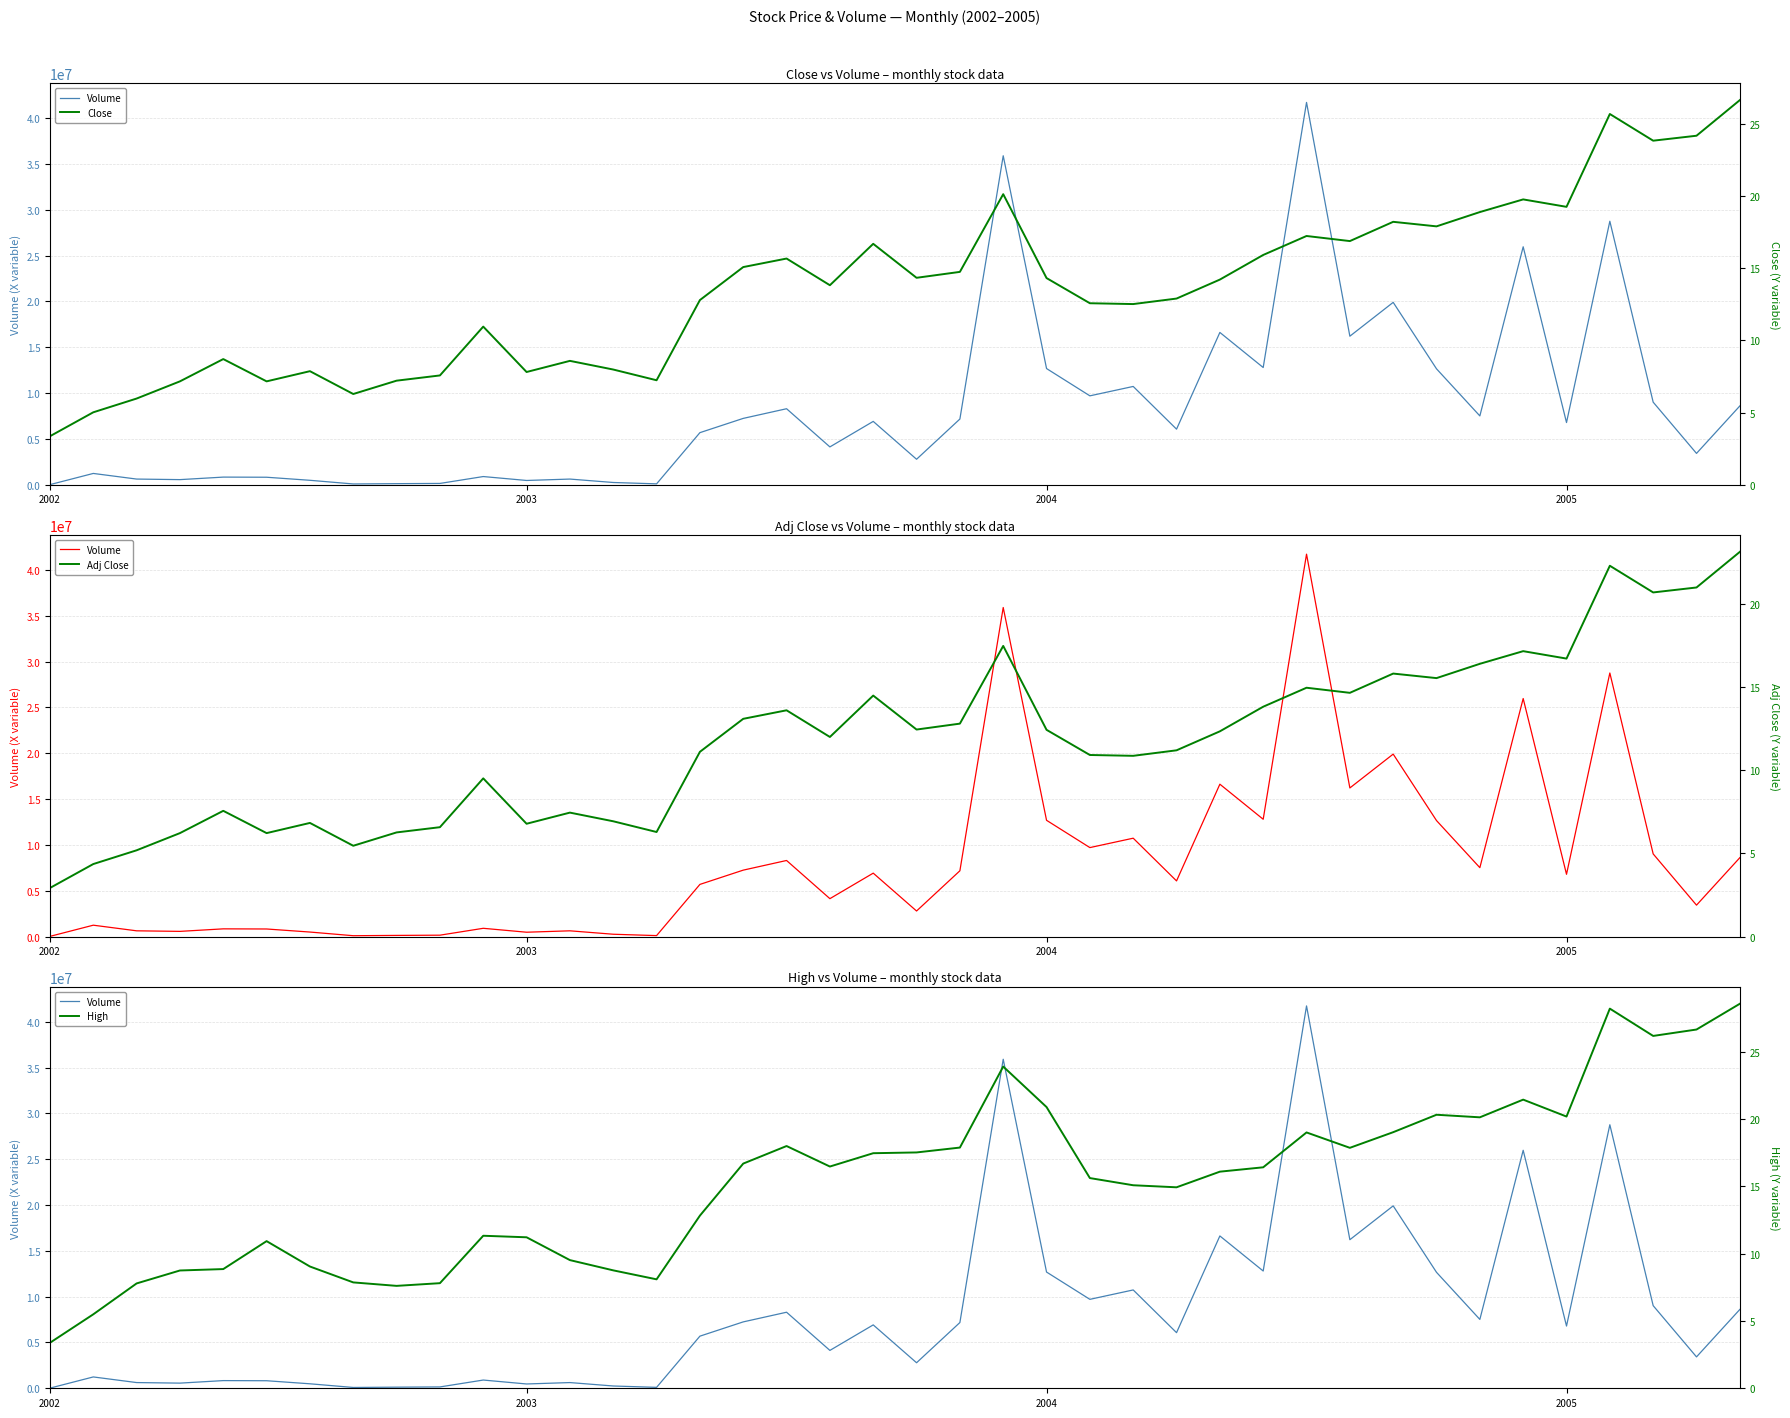

The value of Volume at 29 is 56771274.3. True or false?

False